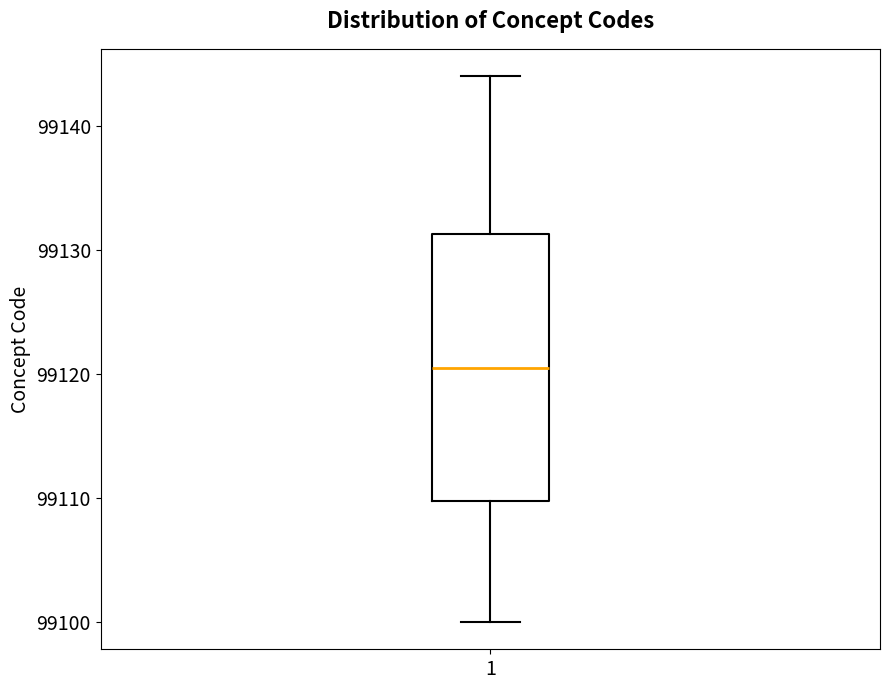

Read this box plot against the y-axis: the position of the median line, the range covered by the box, and the ends of both whiskers. The values are not printed on the chart, so give them approximately, as read against the axis.

median 99121, box 99110 to 99131, whiskers 99100 to 99144